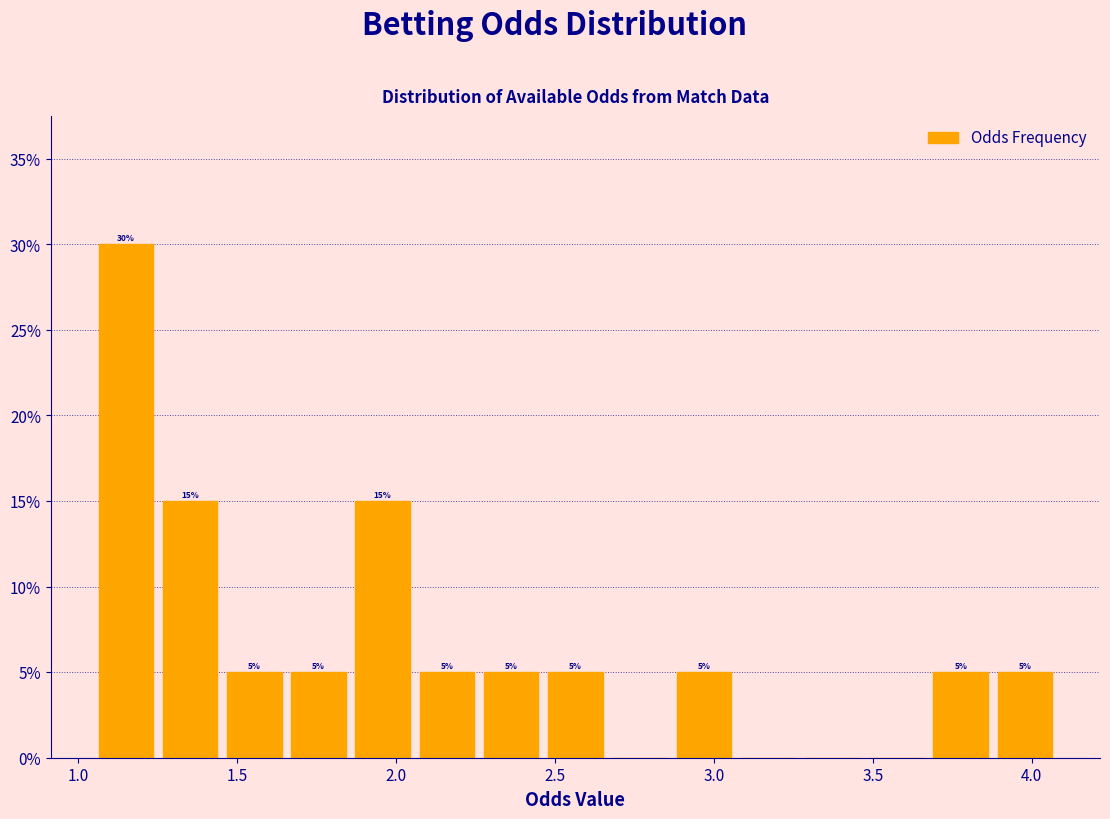

Which range on the x-axis has the tallest bar?

1.05 to 1.25